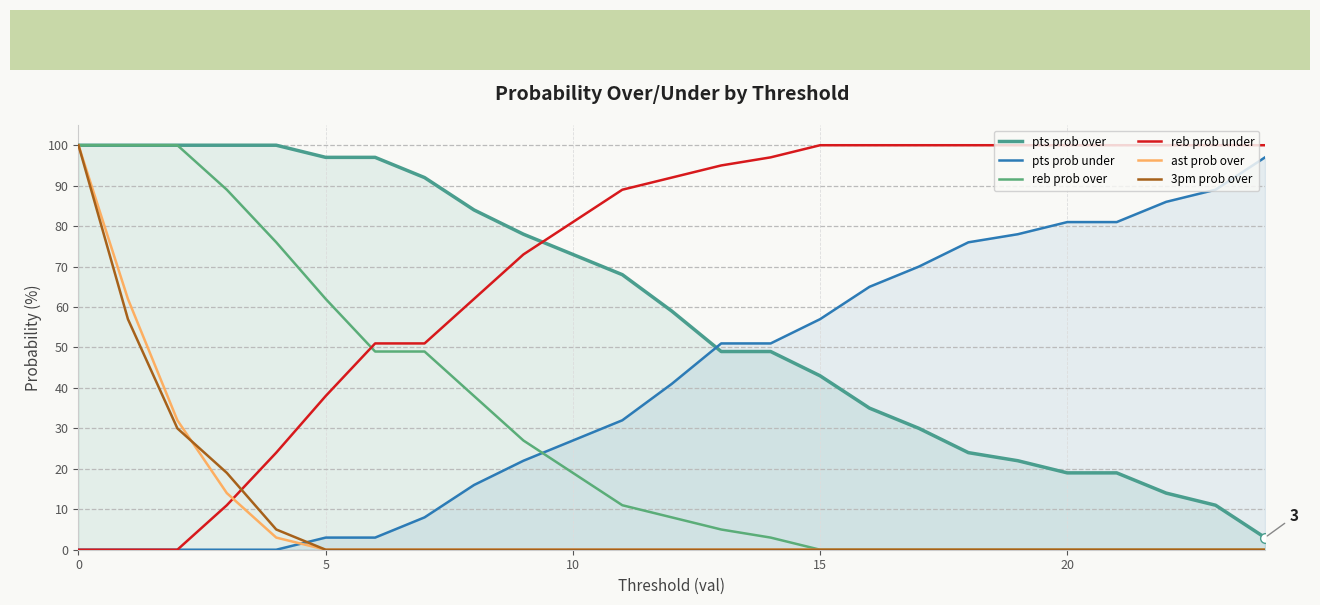

True or false: ast prob over and 3pm prob over cross at least once.

True